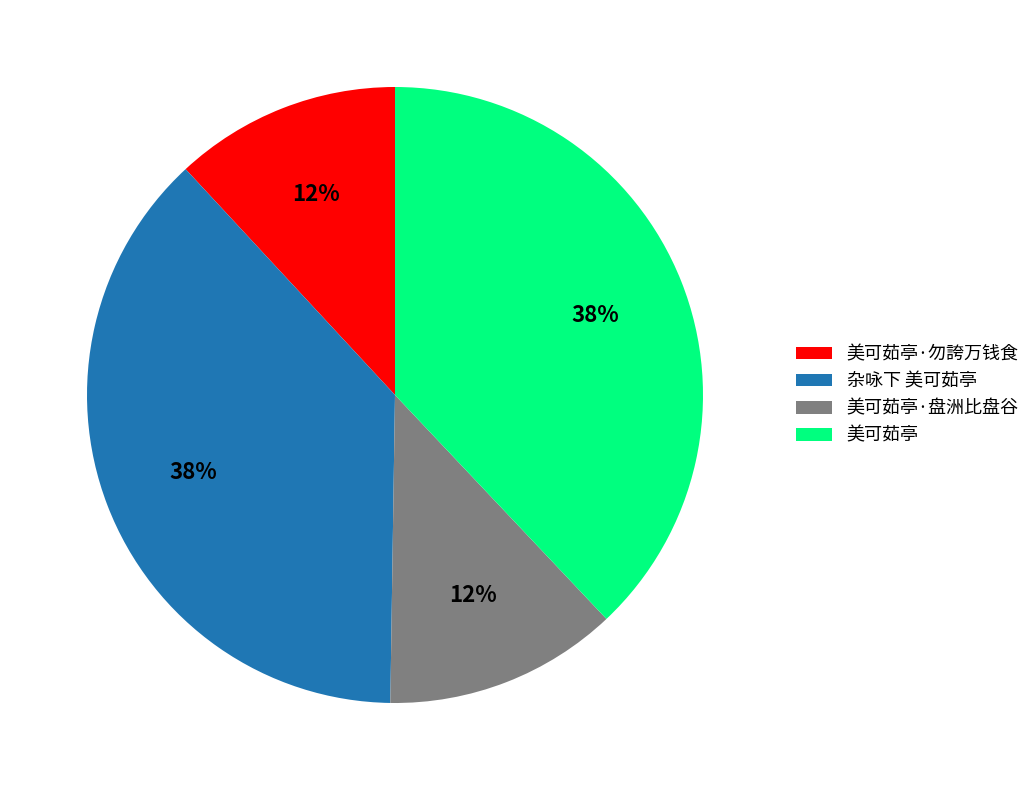

Does 美可茹亭 account for over 50% of the chart?

No